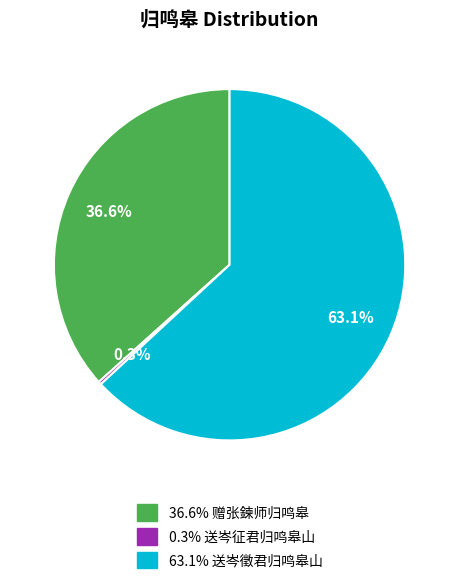

Is there a majority slice in this chart?

Yes